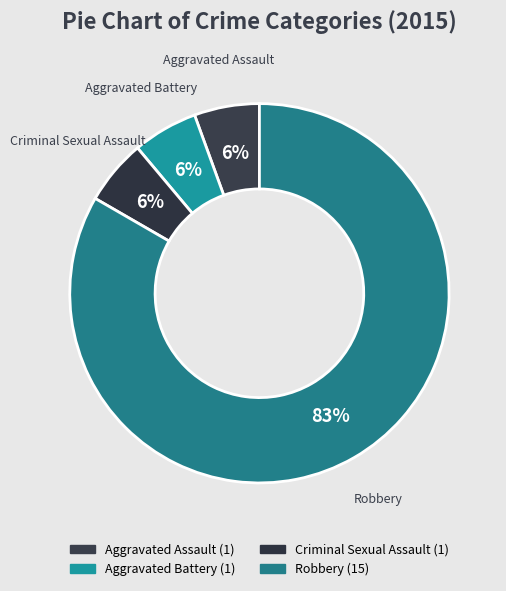

How many slices are in this pie chart?

4